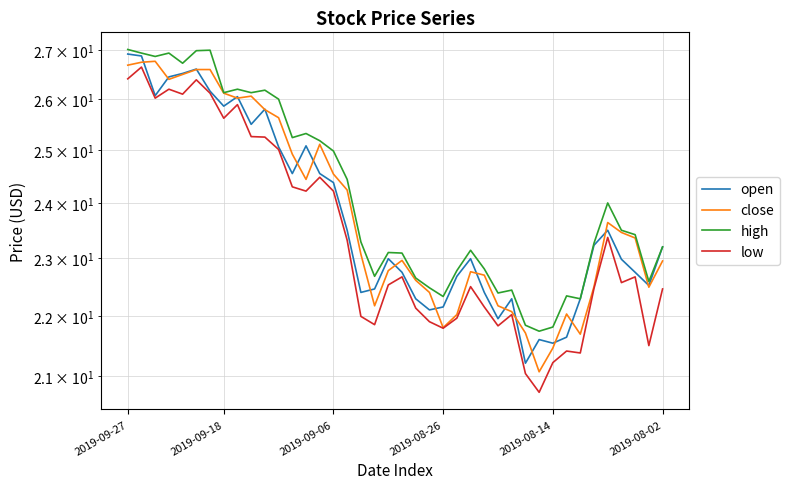

What is the sum of the open values at 10 and 29?

47.0